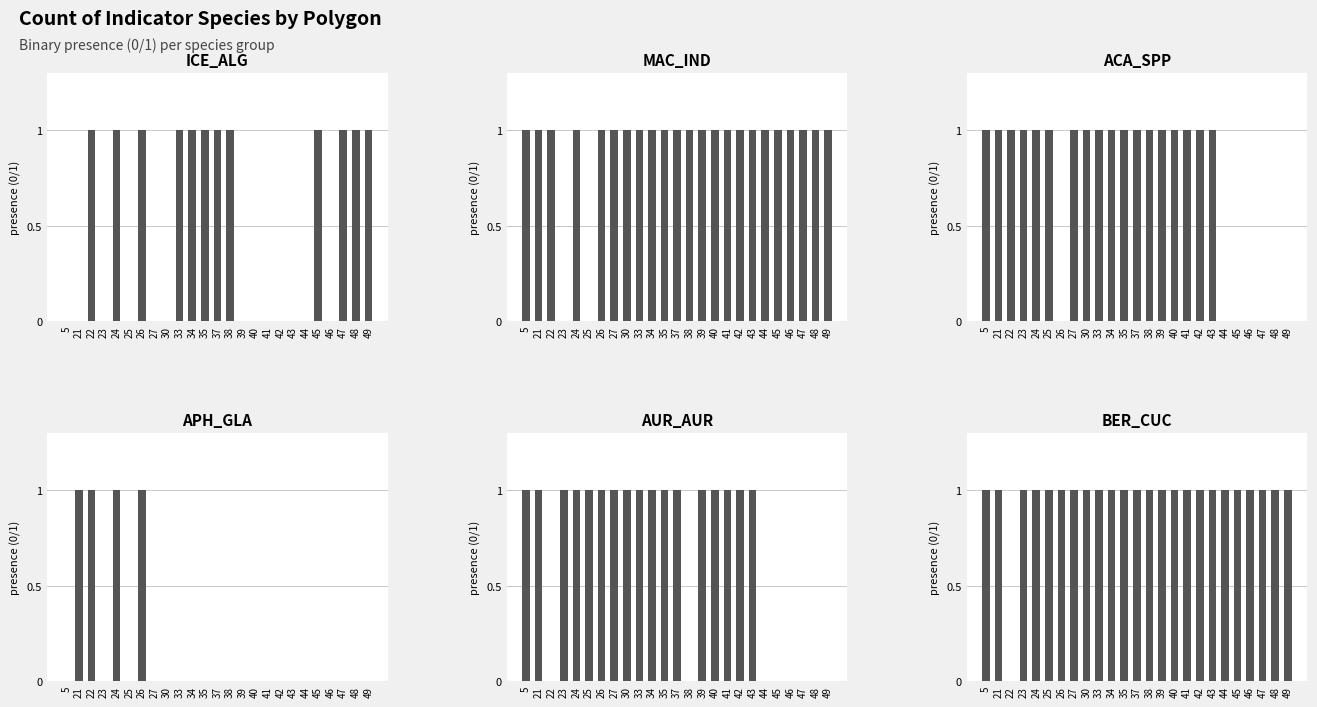

Which has a higher value, 37 or 30?

37